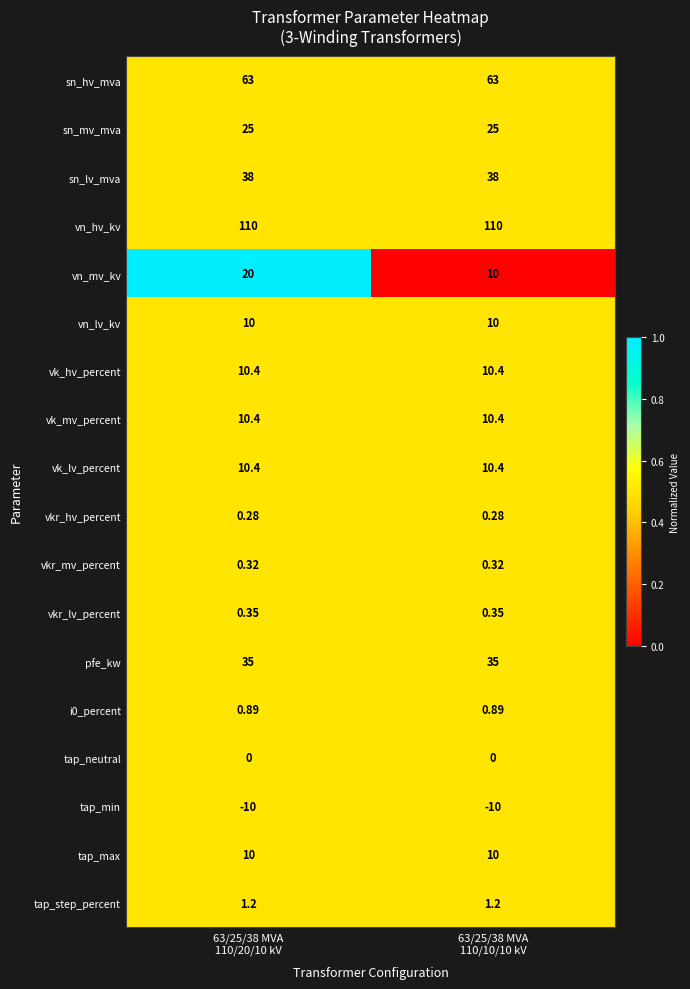

Which series has the largest total across all categories?

vn_hv_kv